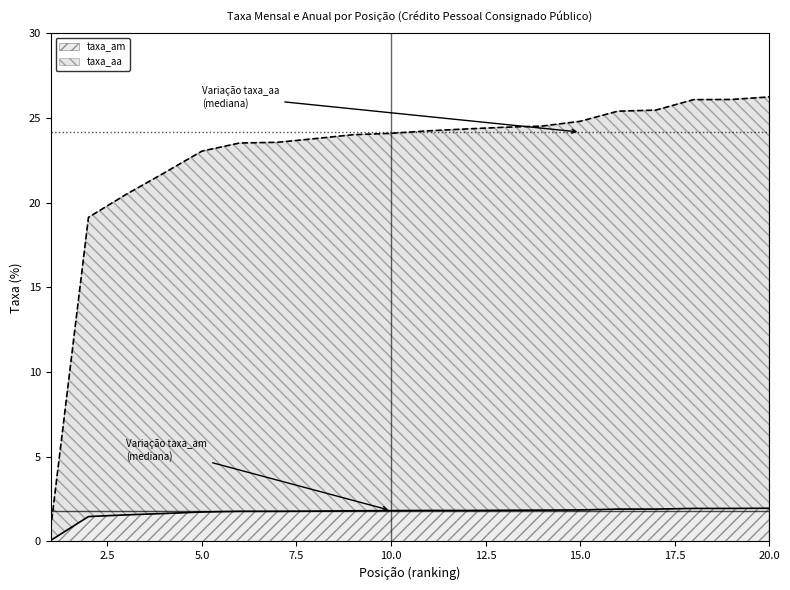

Where is taxa_am nearest to the value 1?

2